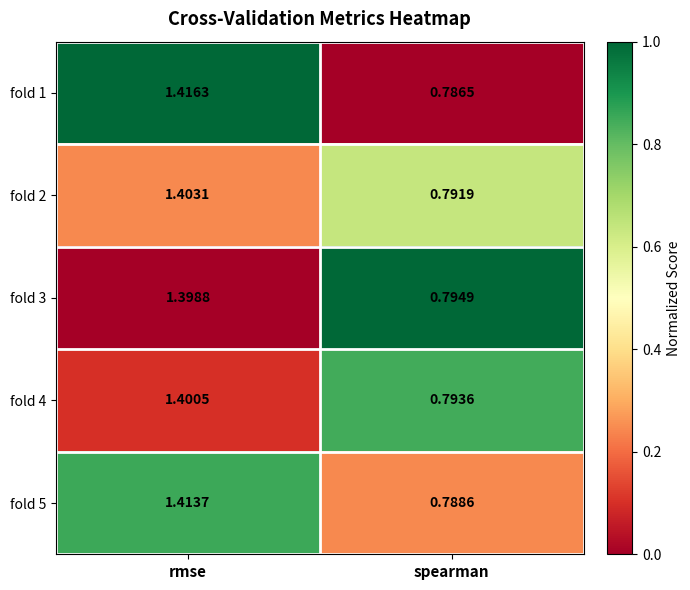

At how many categories does at least one series exceed 0?

2